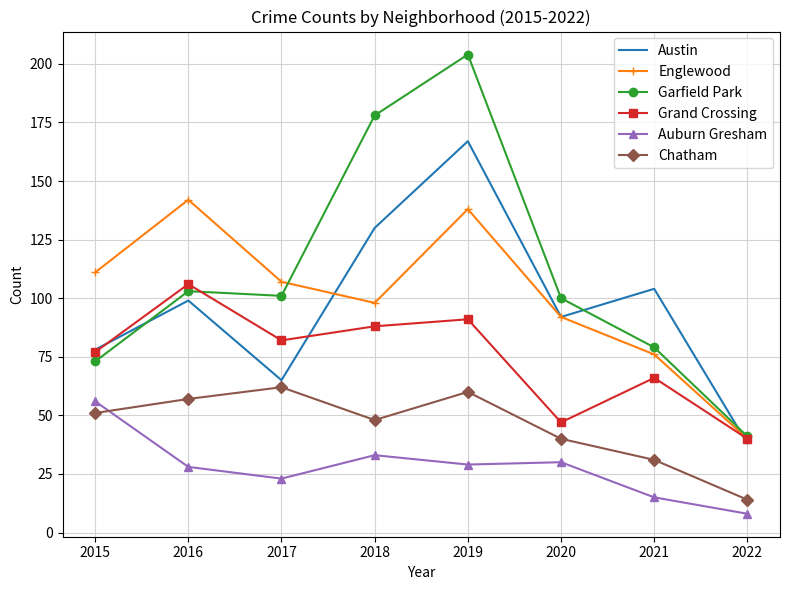

Is the value of Auburn Gresham at 2022 greater than the value of Austin at 2022?

No